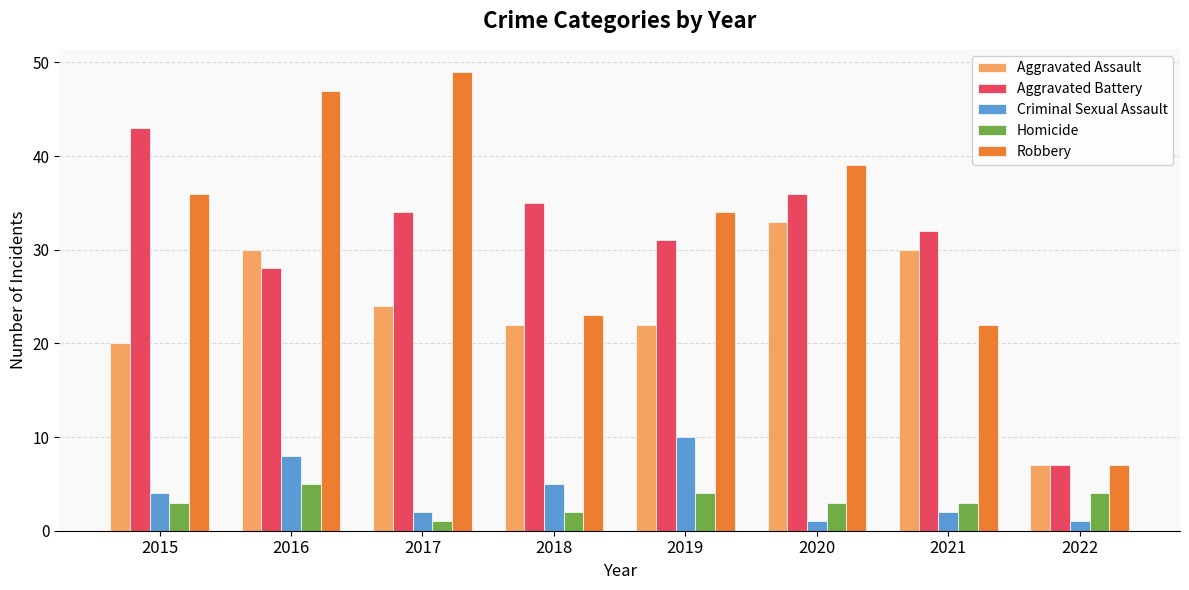

Rank the series at 2019 from lowest to highest value.

Homicide, Criminal Sexual Assault, Aggravated Assault, Aggravated Battery, Robbery